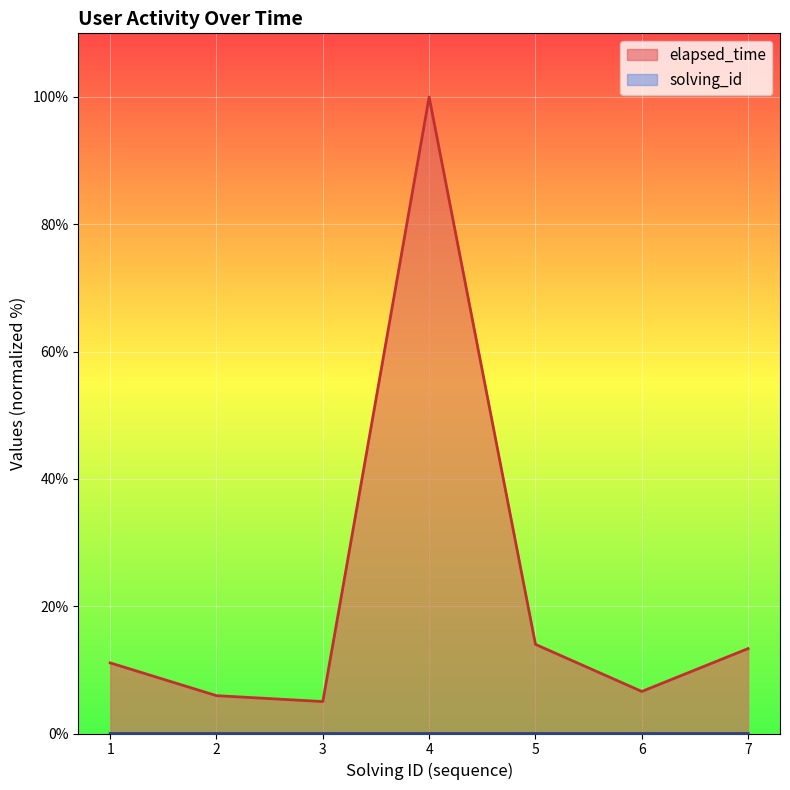

How many lines are shown in the chart?

2